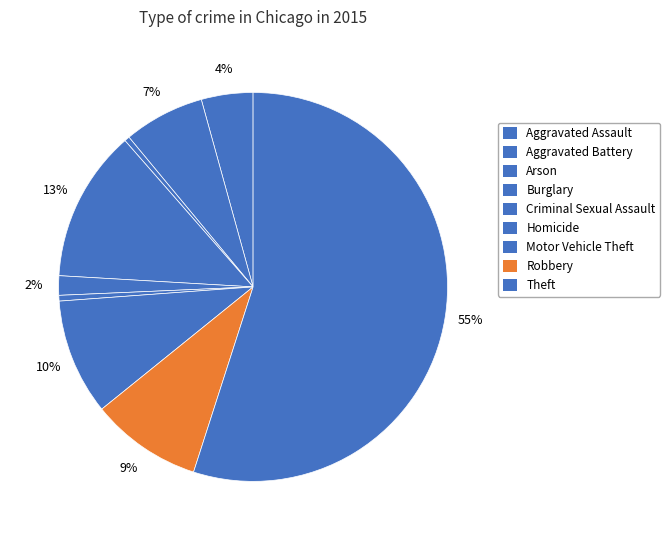

How many segments does this pie chart have?

9